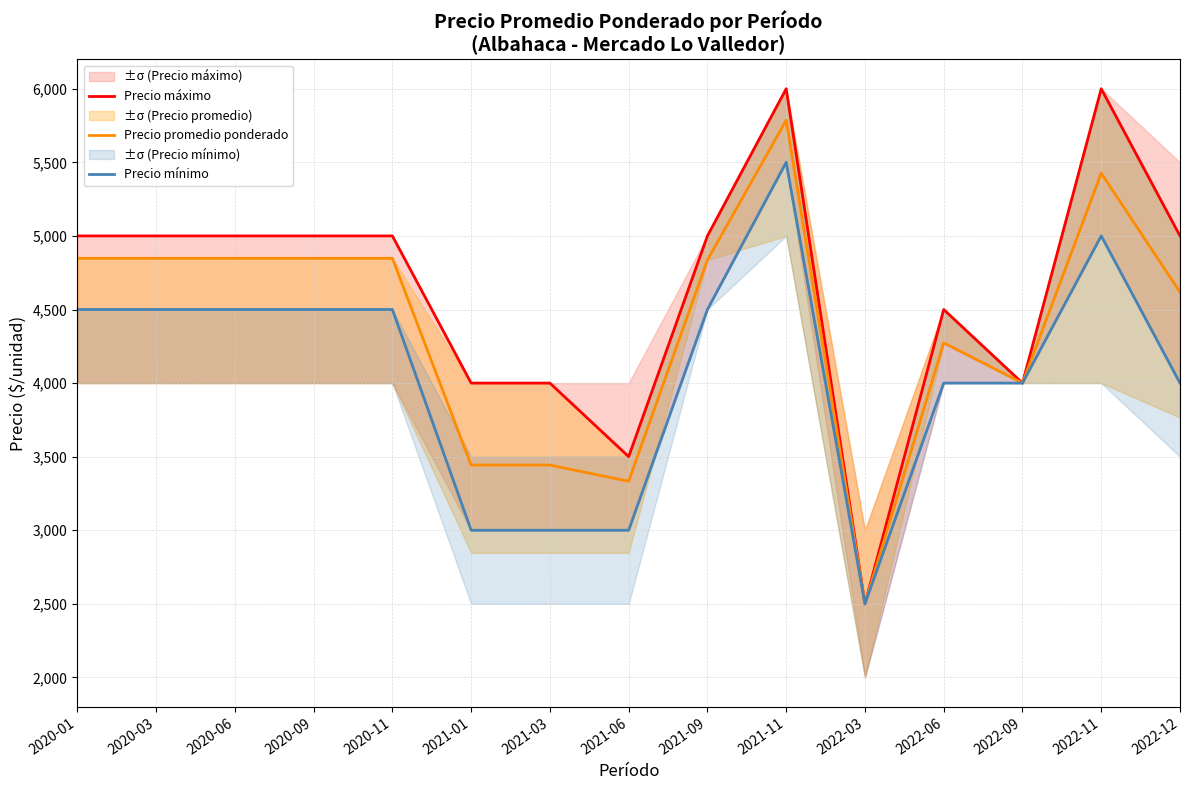

True or false: Precio mínimo and Precio promedio ponderado intersect in this chart.

False